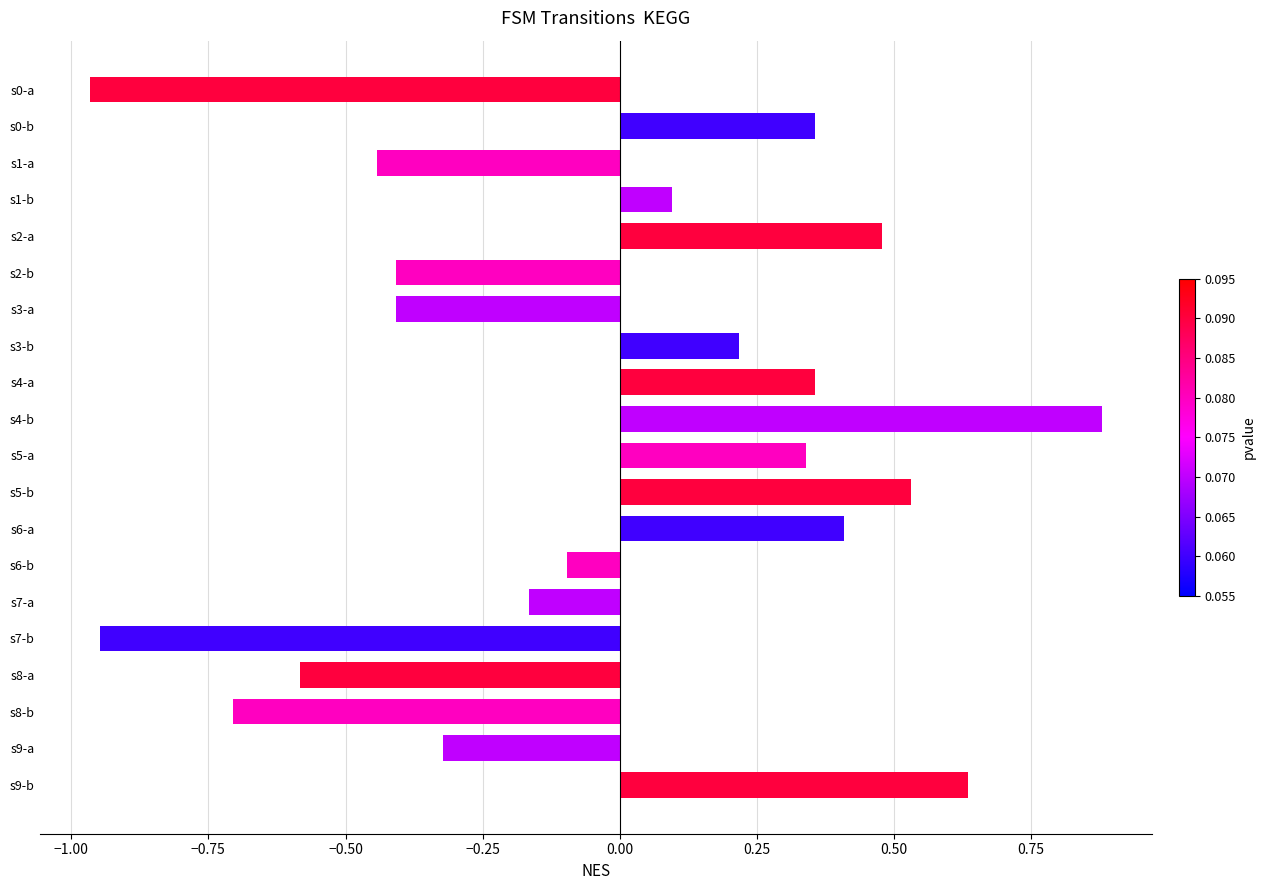

How many values are below 0?

10